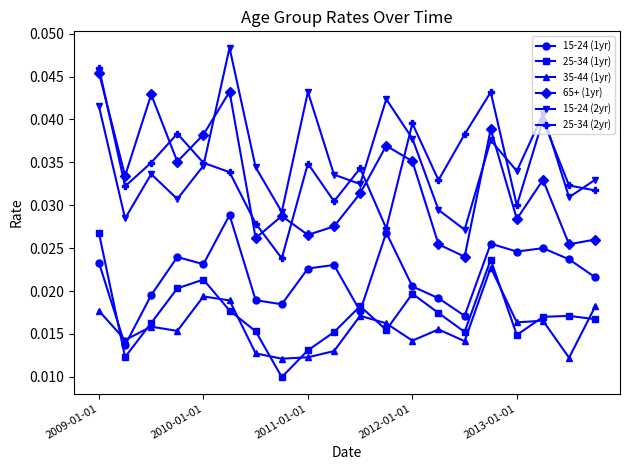

Does the chart display data point markers on the line(s)?

Yes